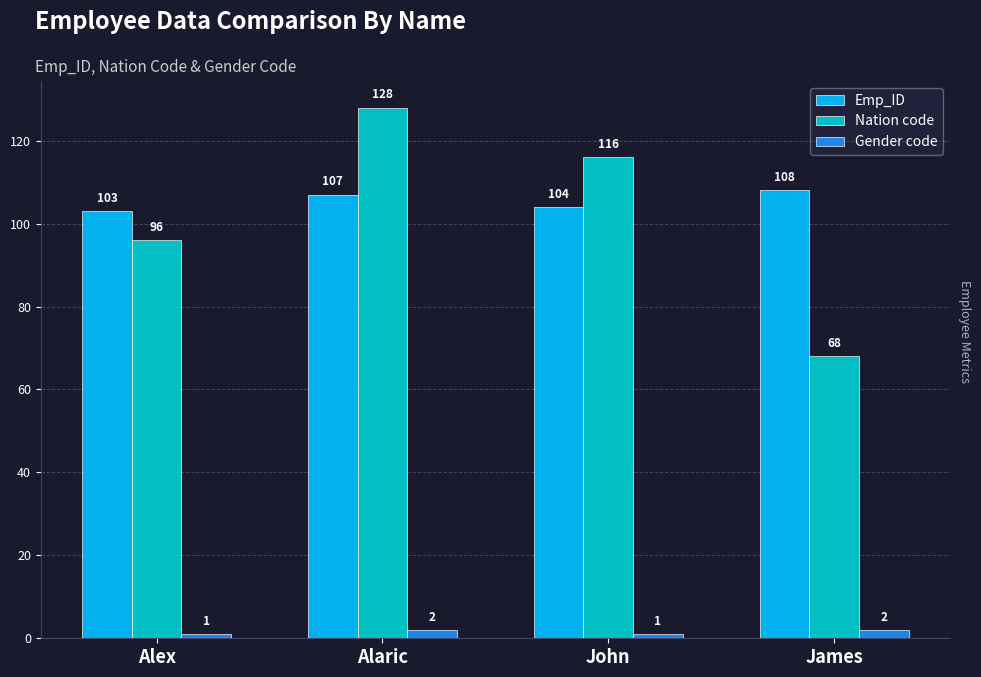

Which series has the largest total across all categories?

Emp_ID